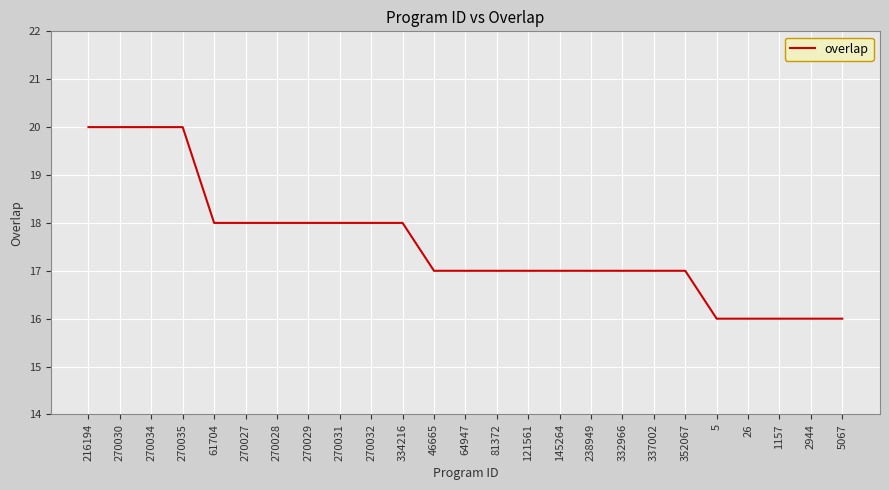

What is the ratio of the value at 334216 to the value at 1157?

1.1